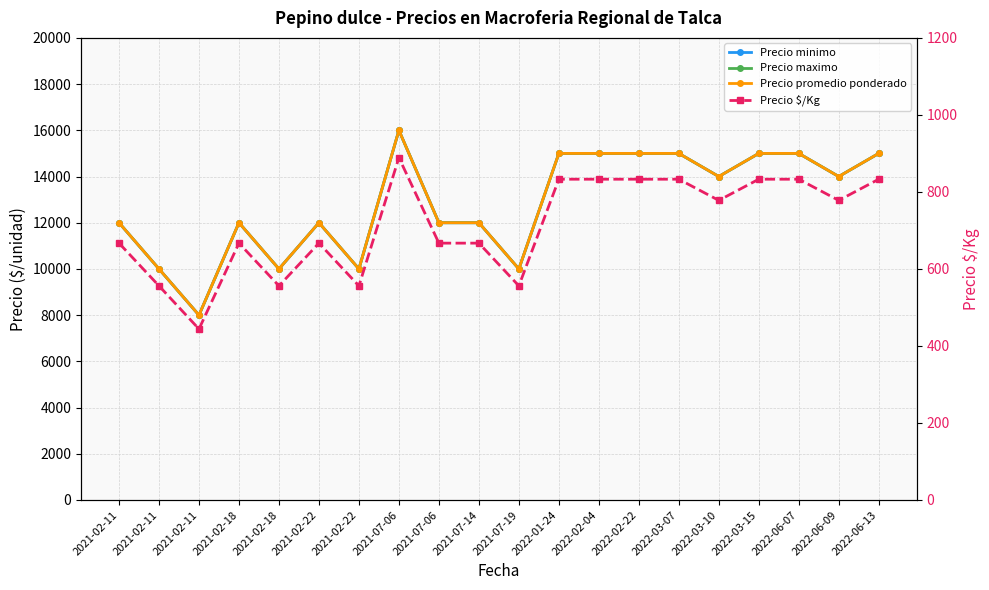

What is the label of the 11th point from the right?

2021-07-14